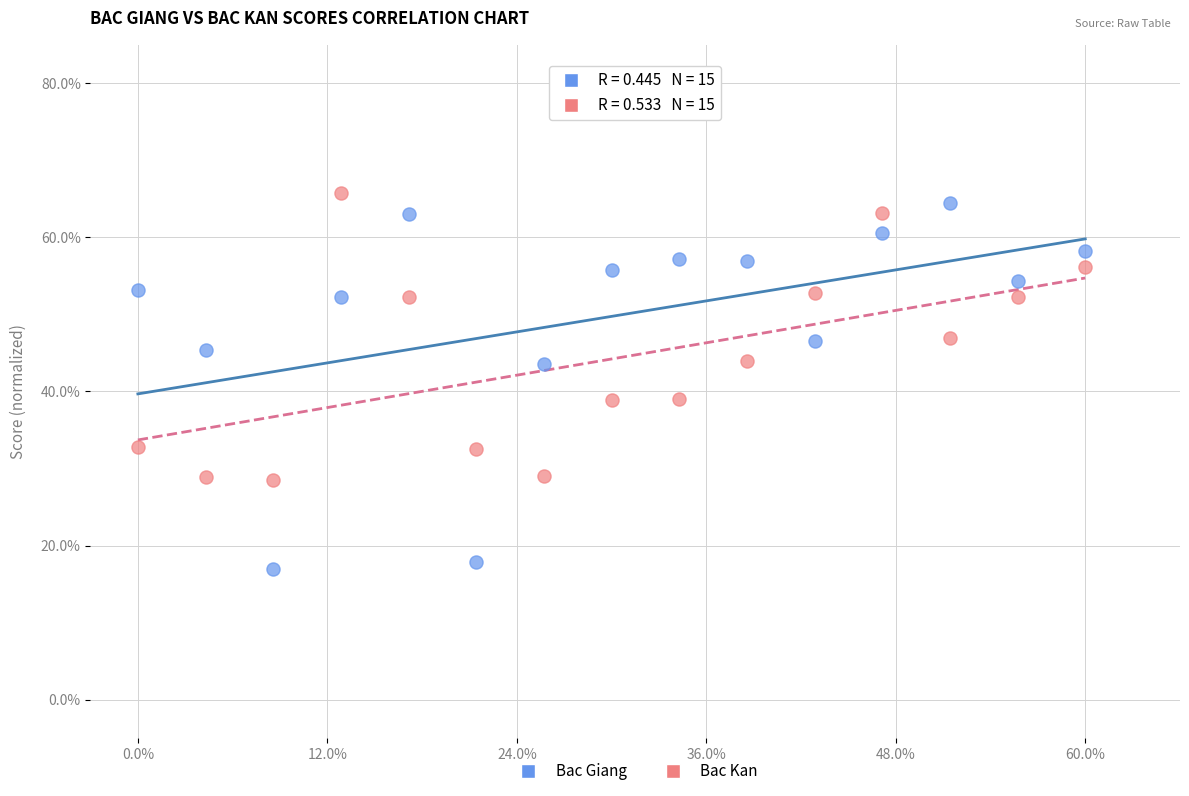

What are all the series names shown in the legend?

Bac Giang, Bac Kan